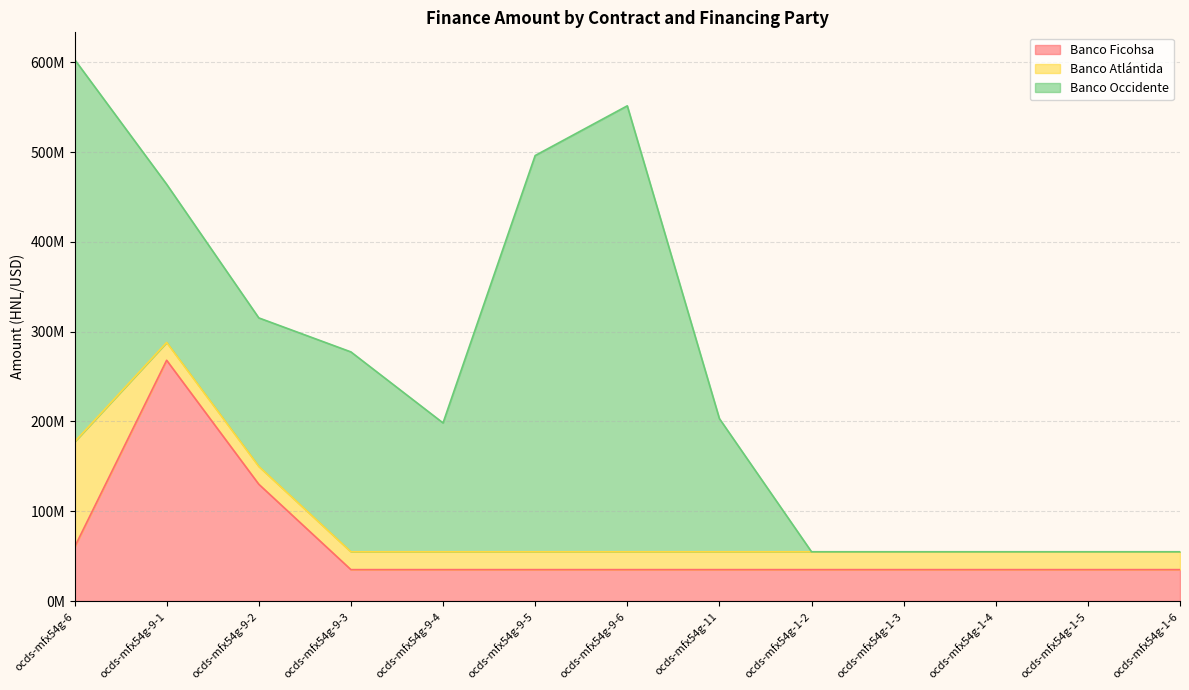

At which category is the sum across all series the highest?

ocds-mfx54g-6